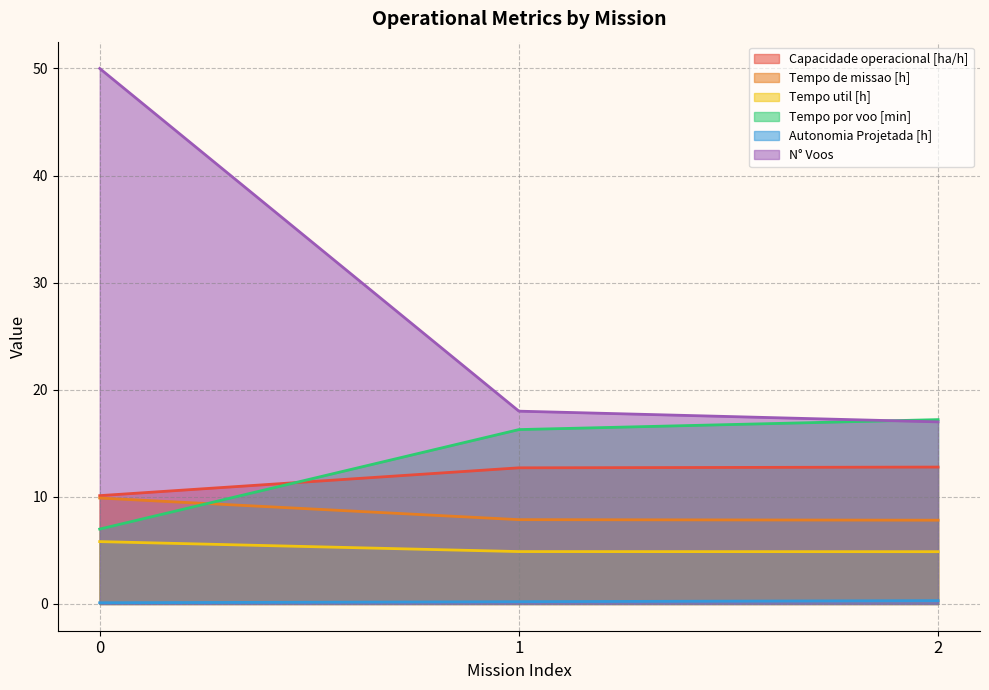

Where does the Tempo por voo [min] series first go above 16?

1